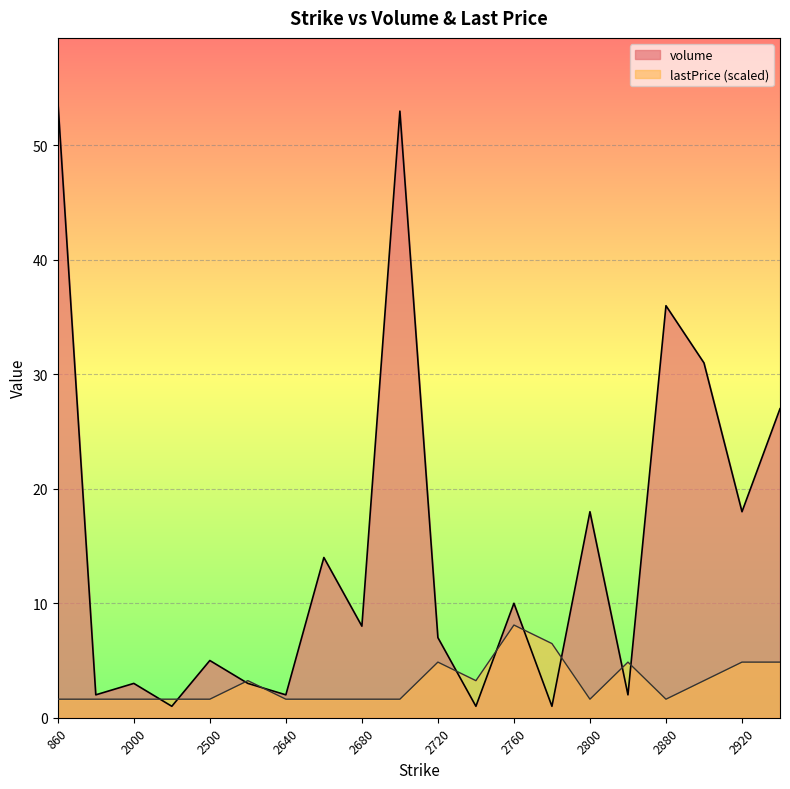

At which label is lastPrice closest to 4?

2600